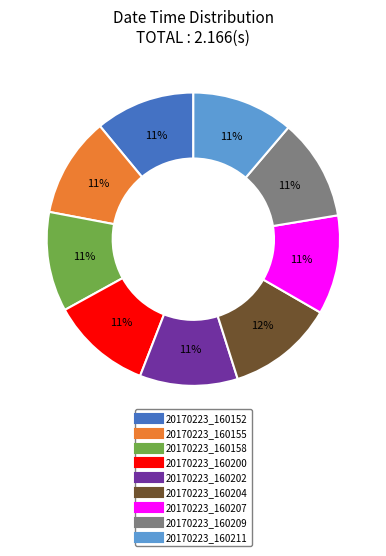

Combined, do 20170223_160158 and 20170223_160200 account for over 50%?

No